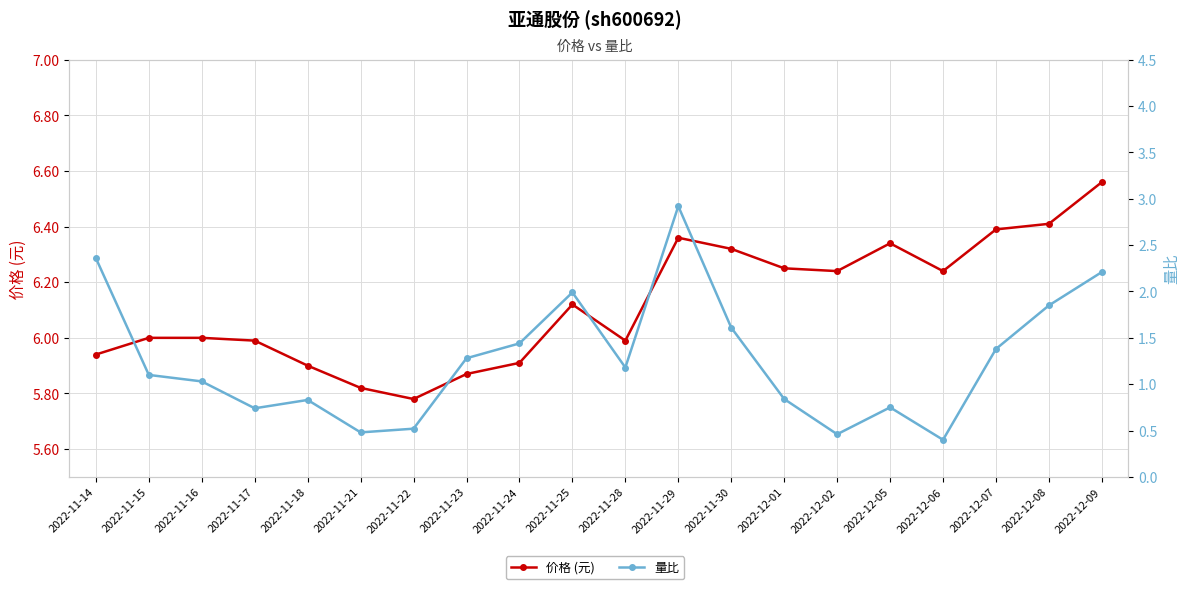

What is the sum of the 量比 values at 2022-11-16 and 2022-11-22?

1.6